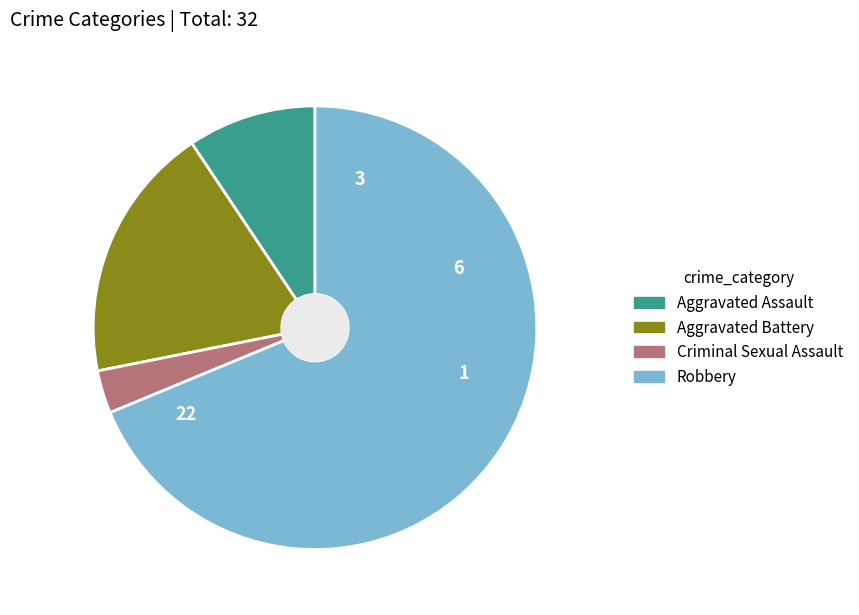

How many slices are in this pie chart?

4